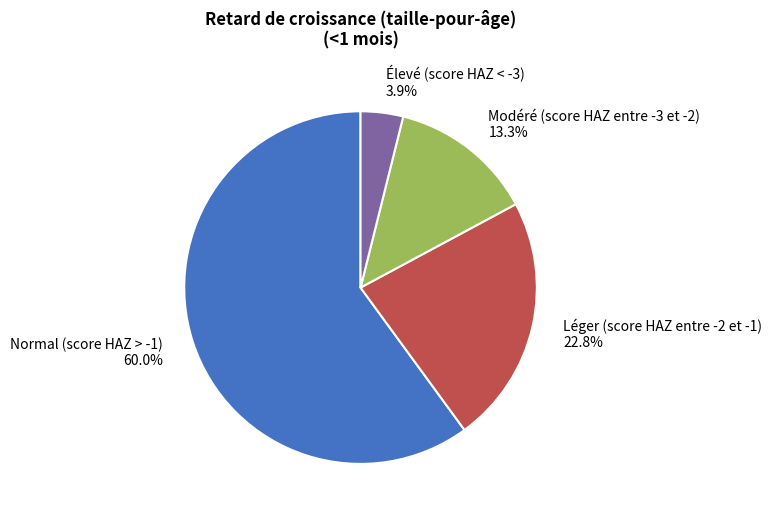

Does Normal (score HAZ > -1) represent more than half of the total?

Yes